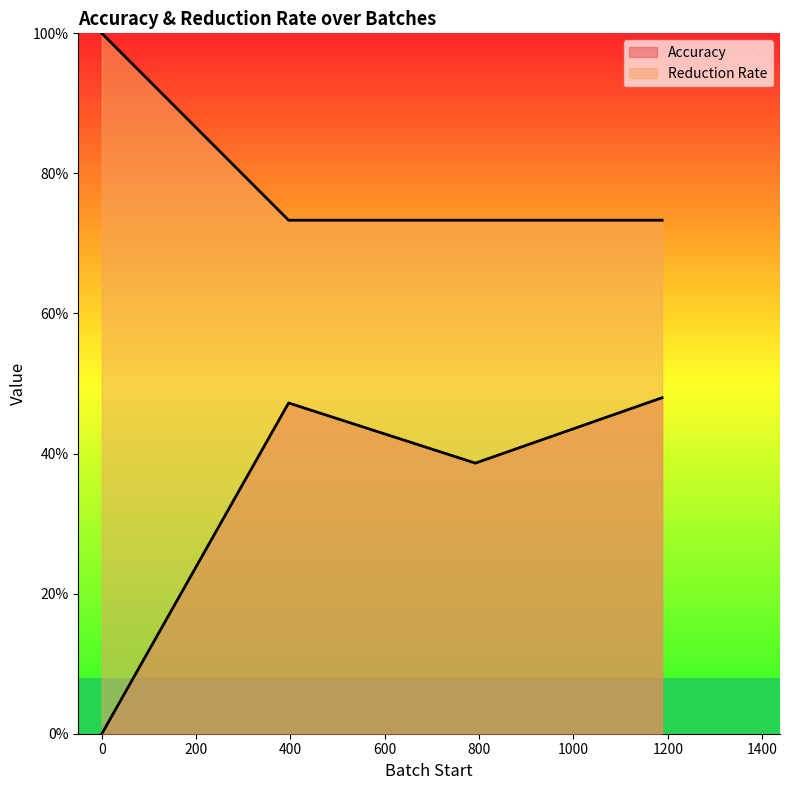

How many distinct data groups are displayed?

2